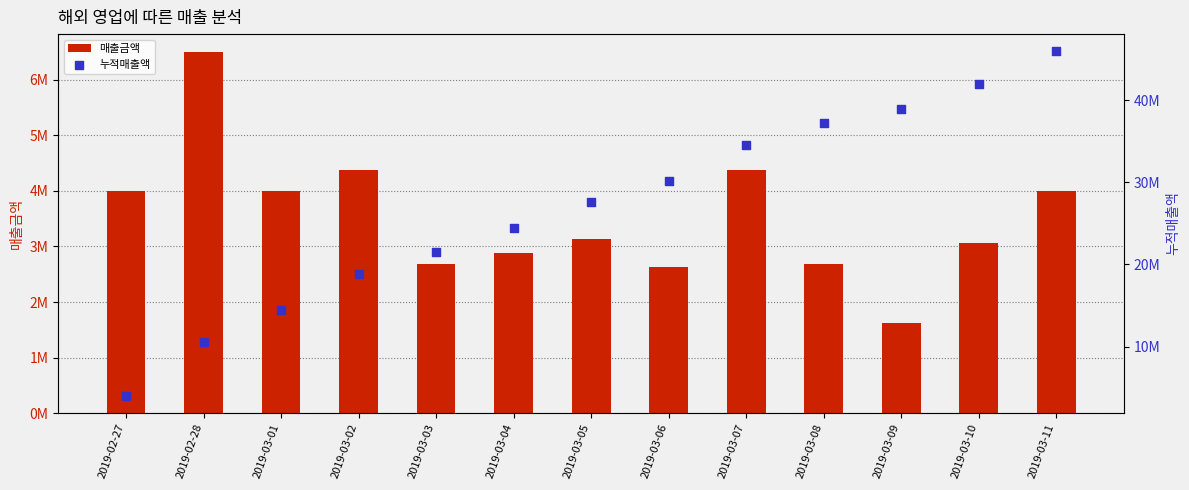

At which category is the sum across all series the highest?

2019-03-11